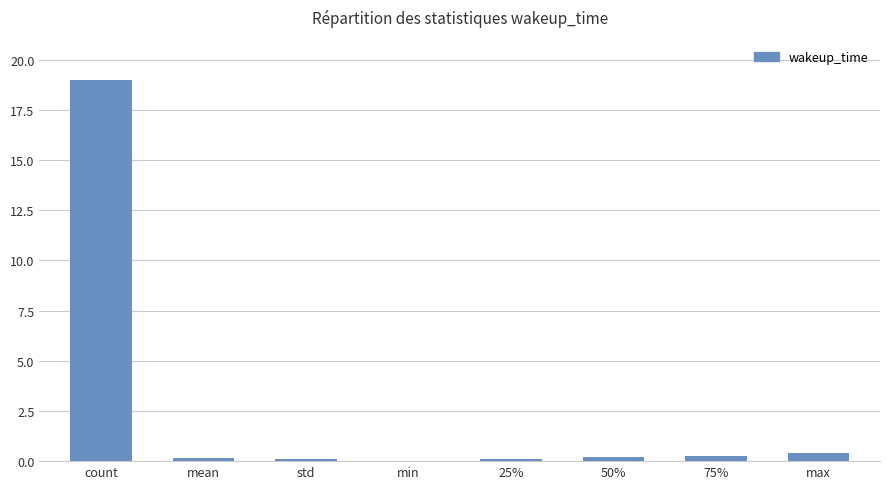

What is the sum of all values?

20.2